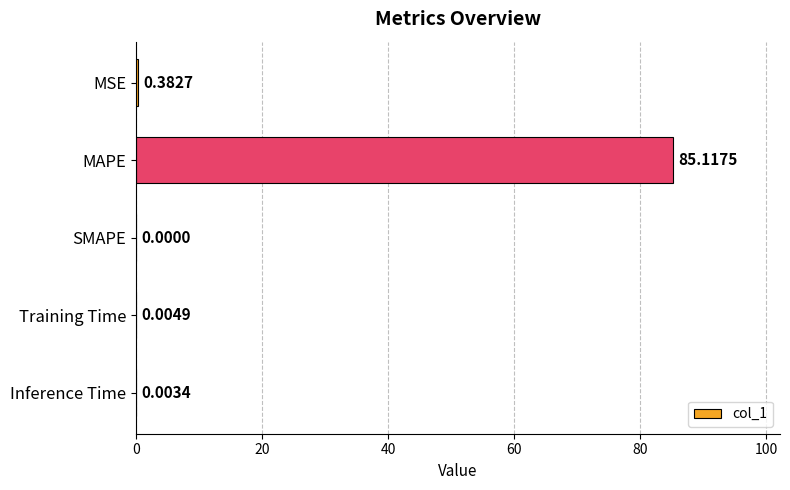

Which label corresponds to the largest value in the chart?

MAPE